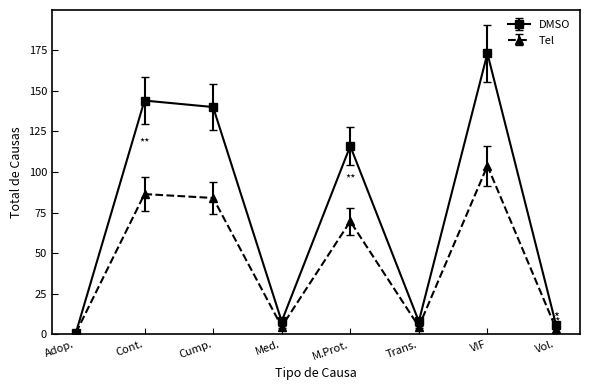

Where is Tel nearest to the value 52?

M.Prot.